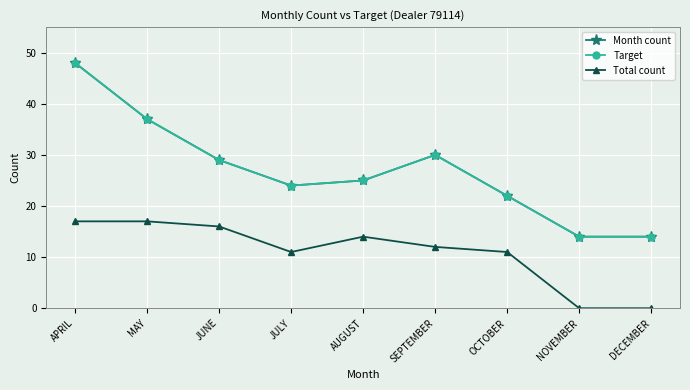

What is the value of the Target point at the 9th from the left?

14